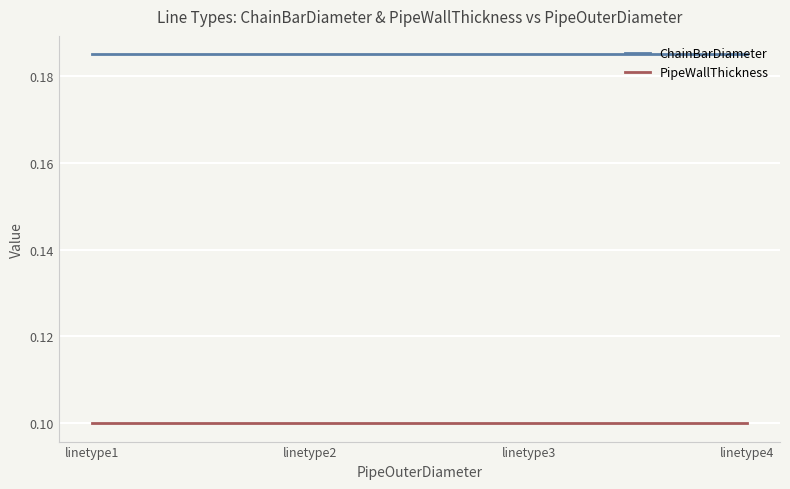

What is the sum of the ChainBarDiameter values at linetype2 and linetype1?

0.4